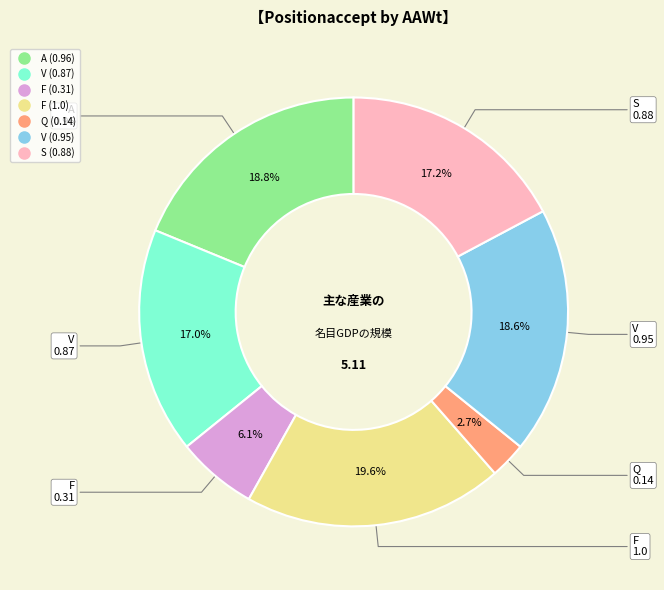

Is there any slice that represents more than half of the pie?

No